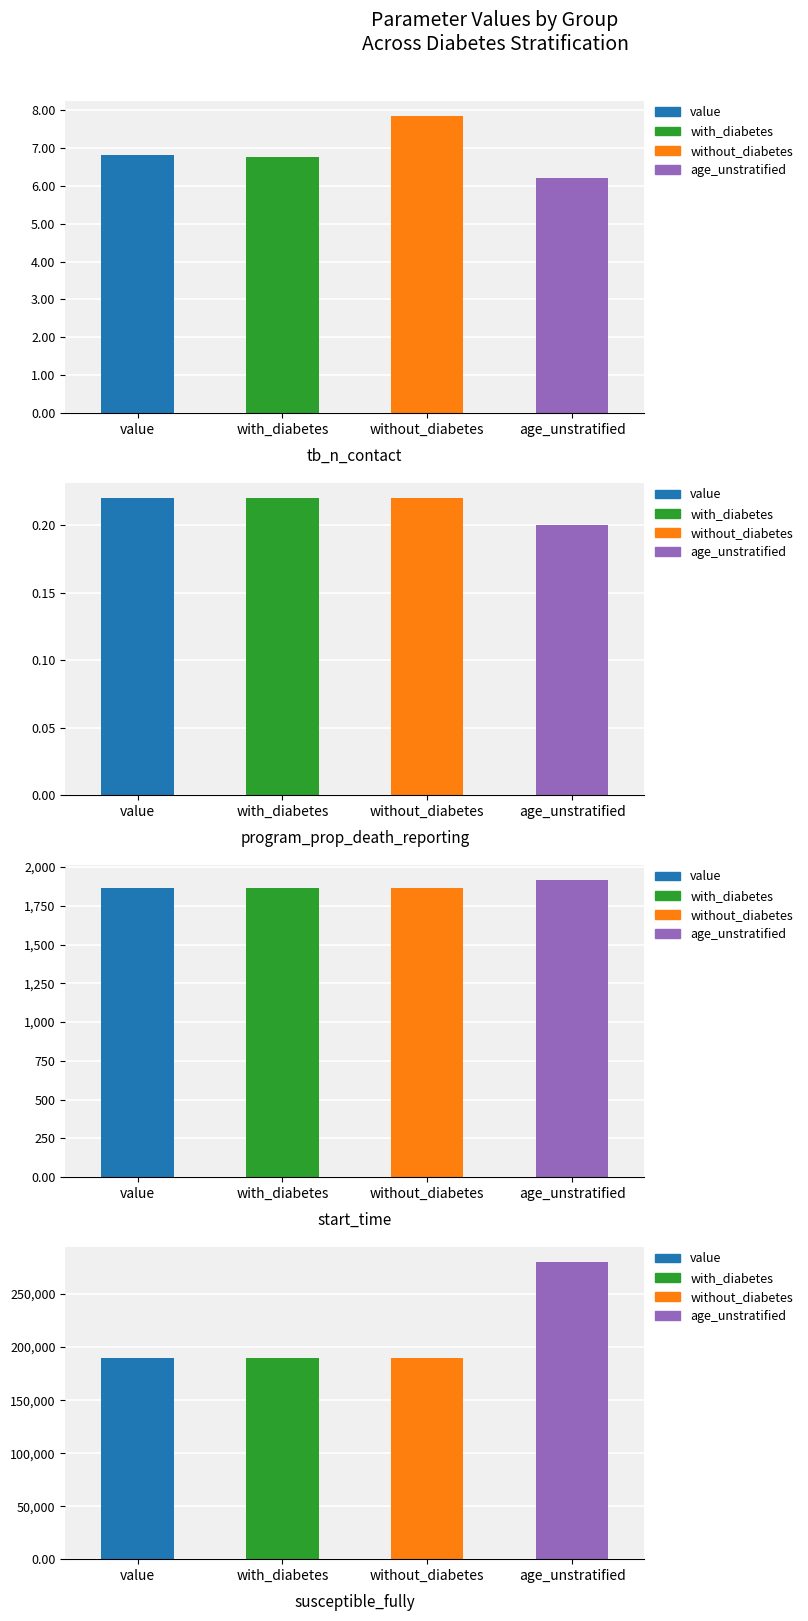

What is the approximate value of program_prop_death_reporting at age_unstratified?

0.2